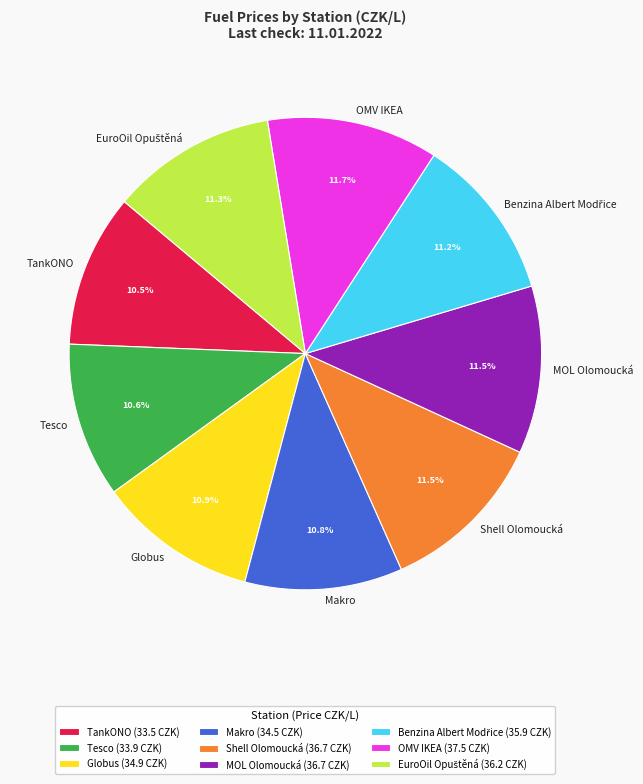

Does Tesco account for over 50% of the chart?

No